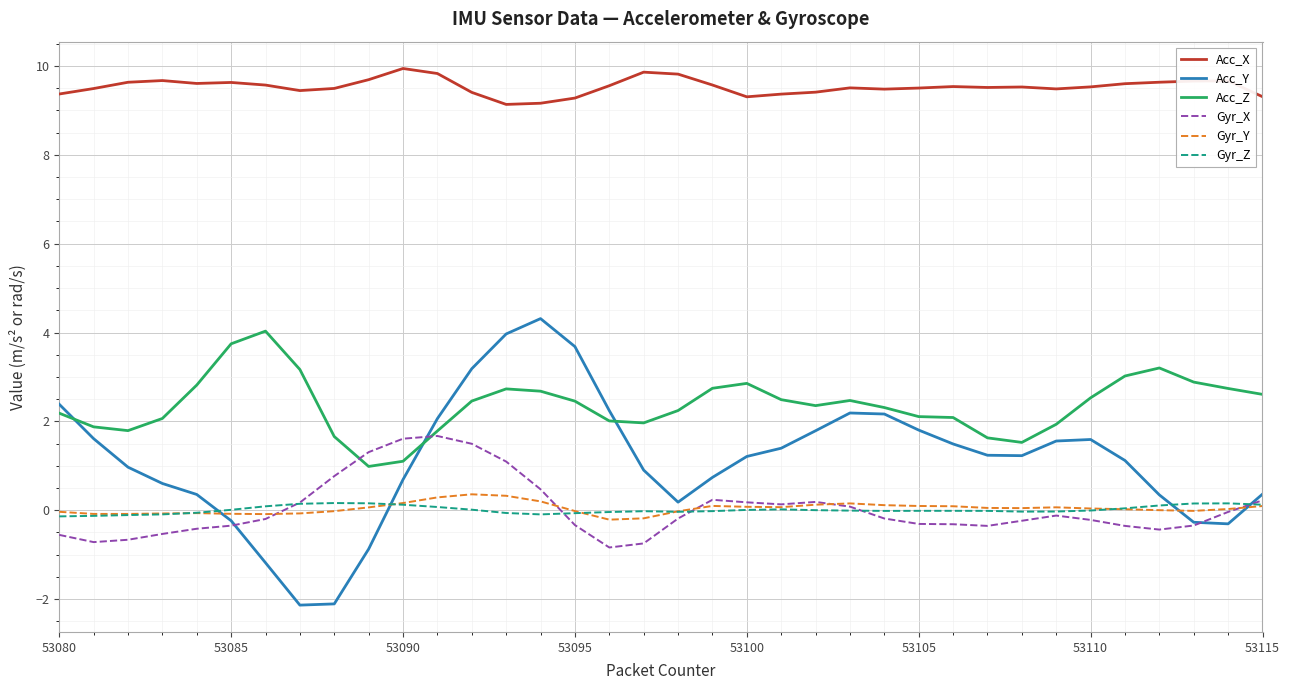

True or false: Gyr_Y and Acc_X intersect in this chart.

False